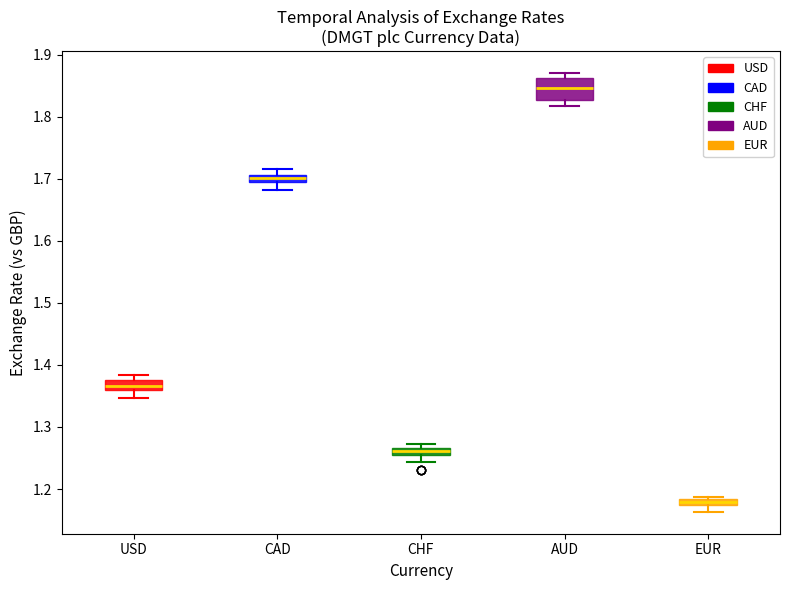

Comparing the boxes themselves (not the whiskers), which one is the tallest?

AUD